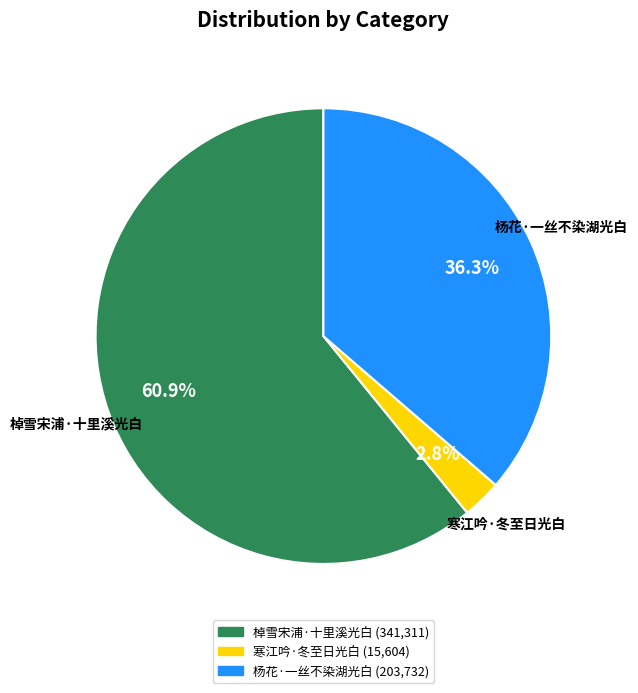

To the nearest percent, what is the difference between the largest and smallest slice percentages?

58%